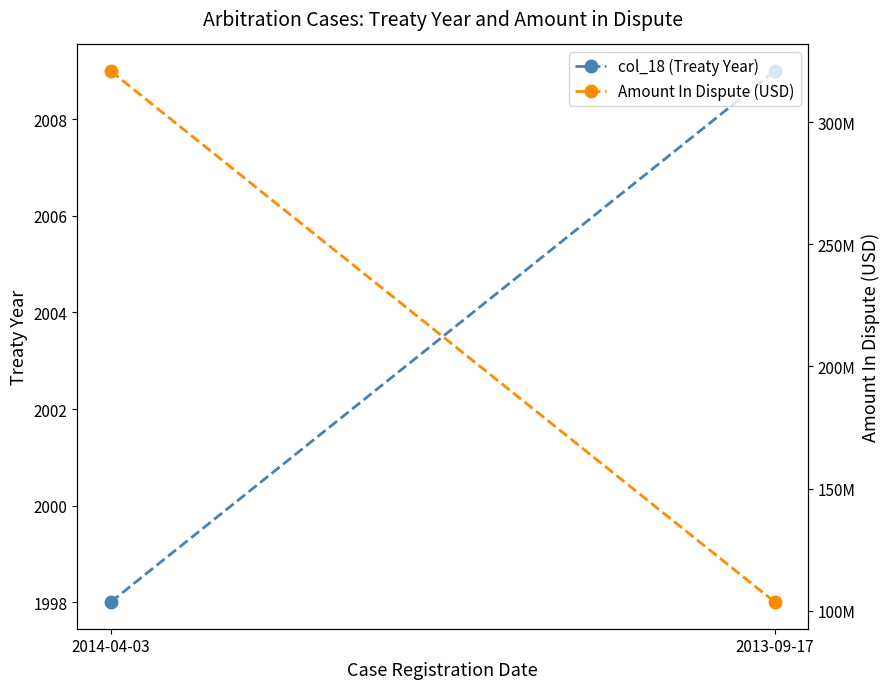

At how many categories does at least one series exceed 108775597?

1